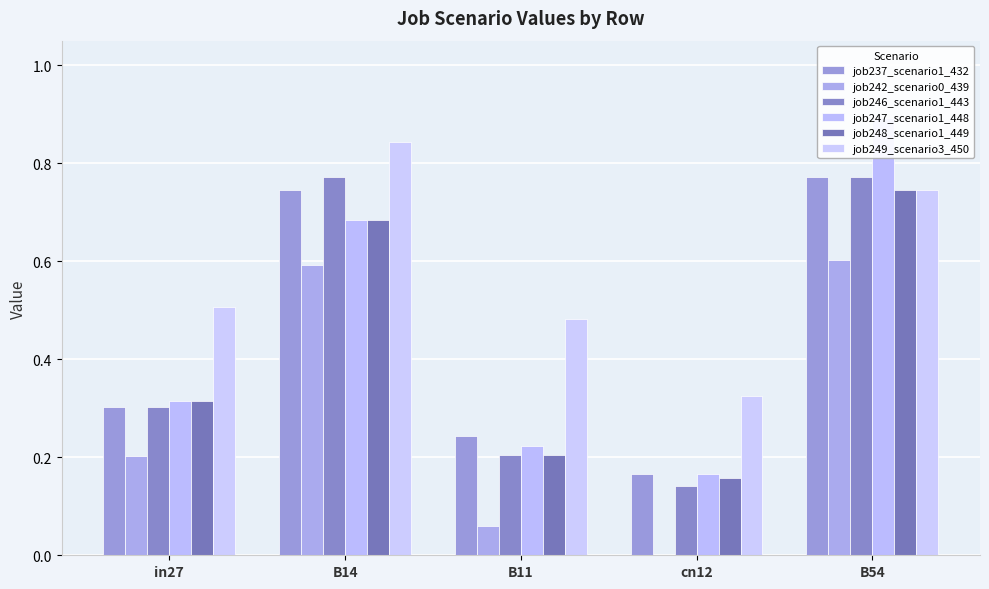

What is the average value of the job242_scenario0_439 series?

0.3